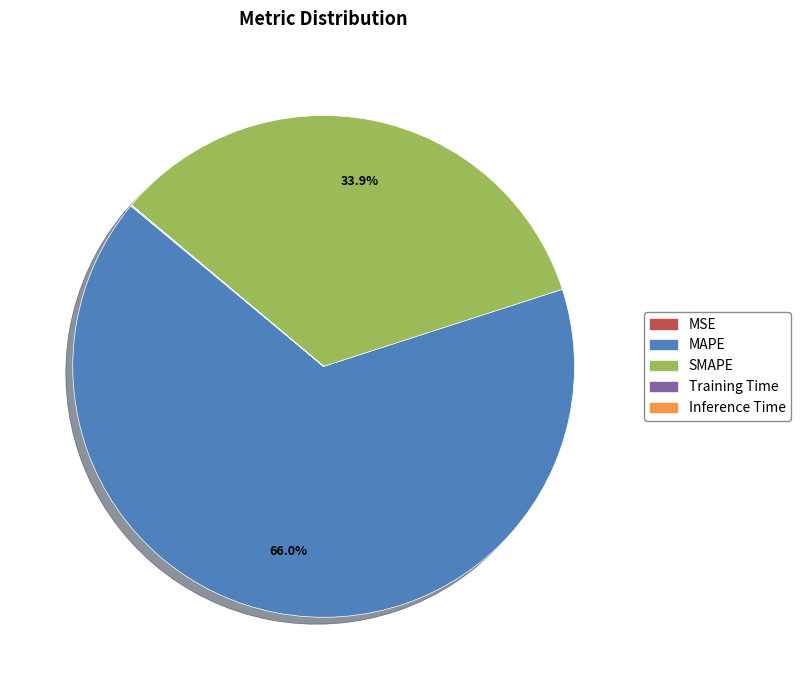

Is MAPE the majority of the pie?

Yes